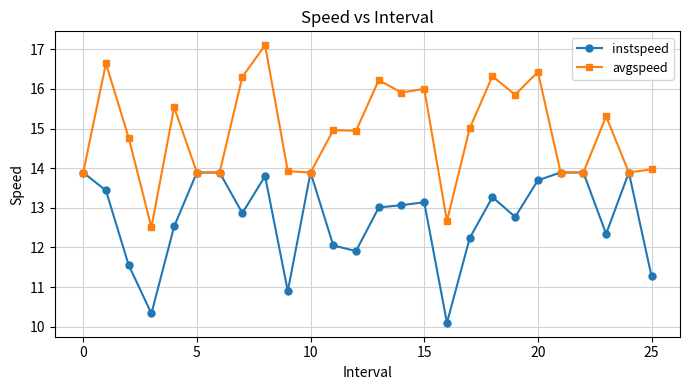

What is the maximum value for avgspeed?

17.1